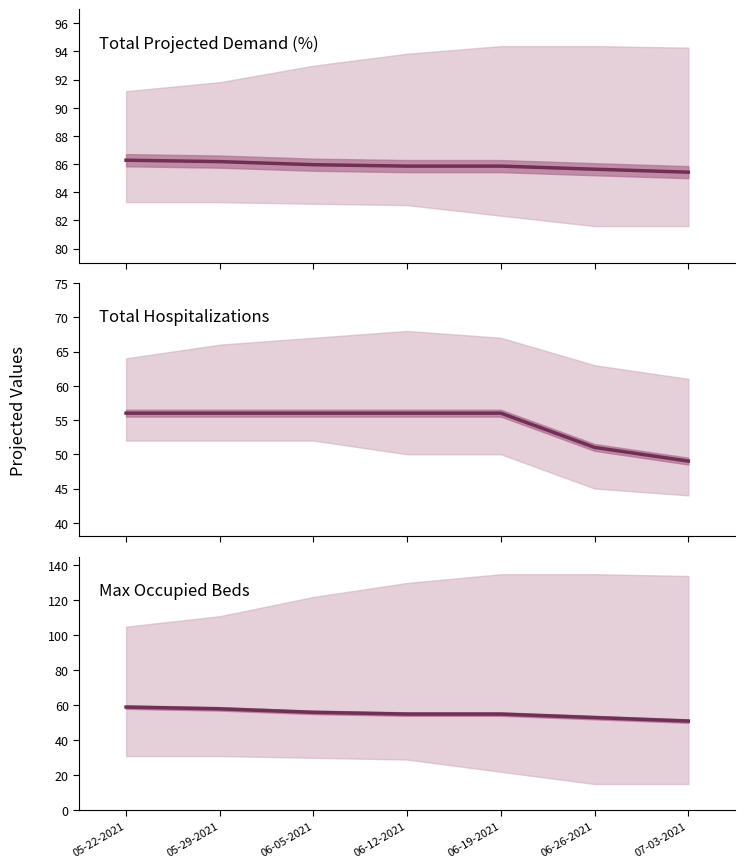

What value does the Total Hospitalizations (Median) series have at 07-03-2021?

49.0